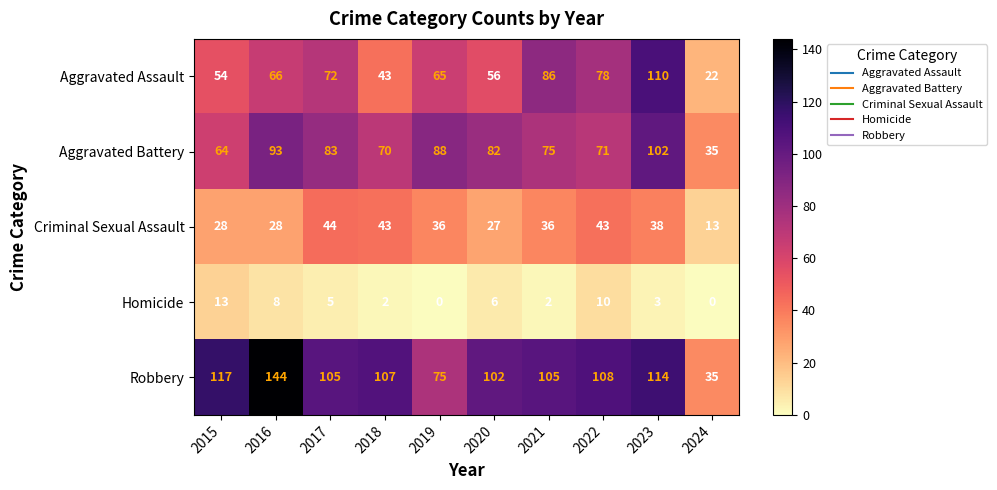

The Robbery series shows 105 at 2021. True or false?

True